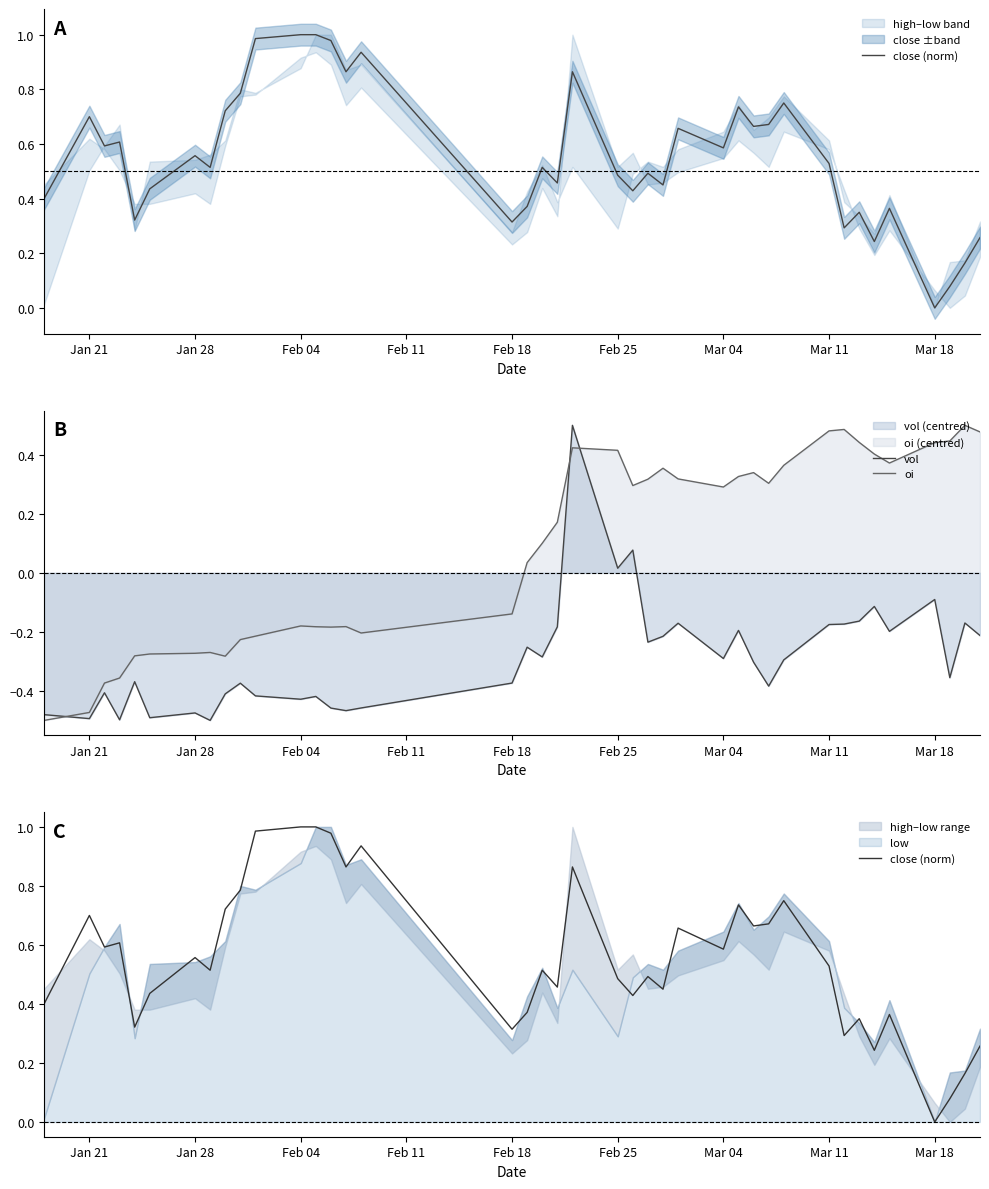

Is it true that vol equals -0.1 at Mar 18?

True